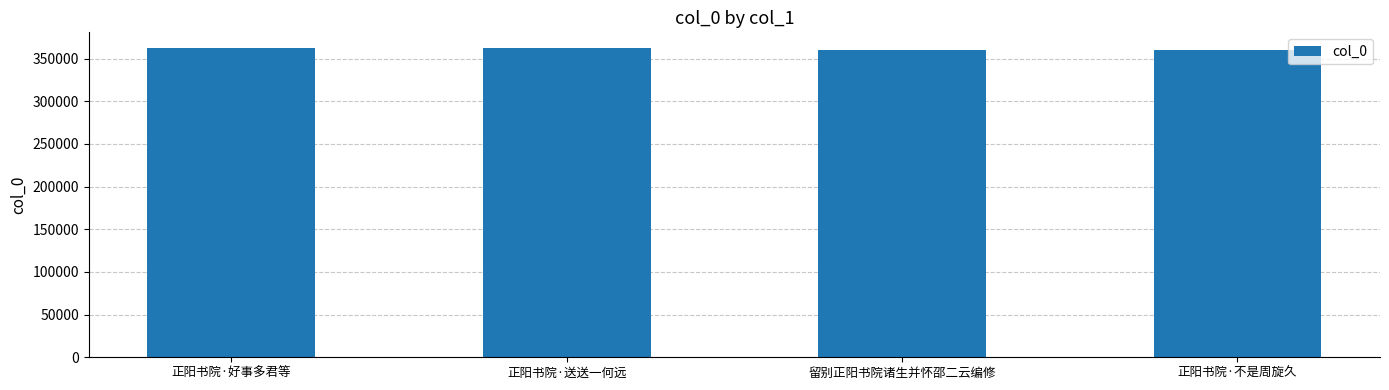

What is the greatest value displayed?

362688